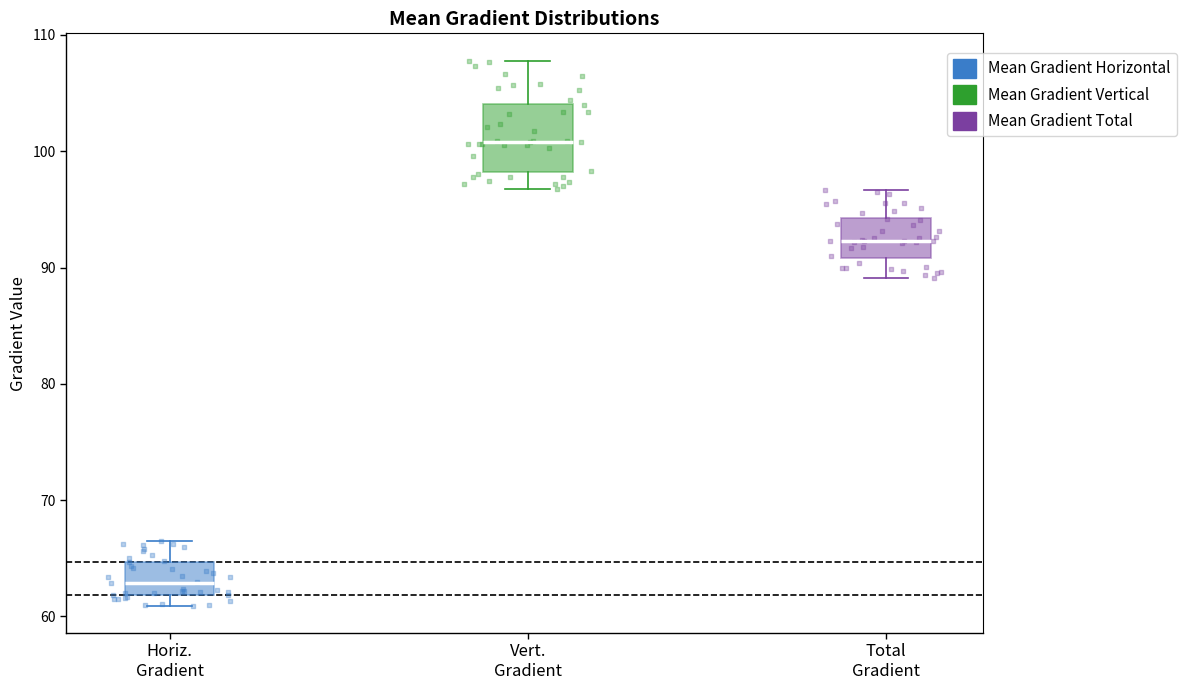

Comparing the boxes themselves (not the whiskers), which one is the tallest?

Vert. Gradient